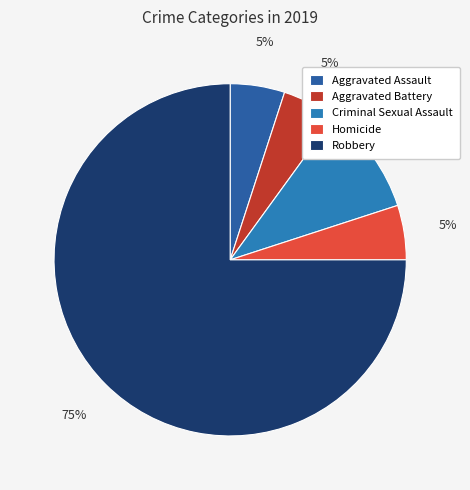

To the nearest percent, what is the difference between the largest and smallest slice percentages?

70%